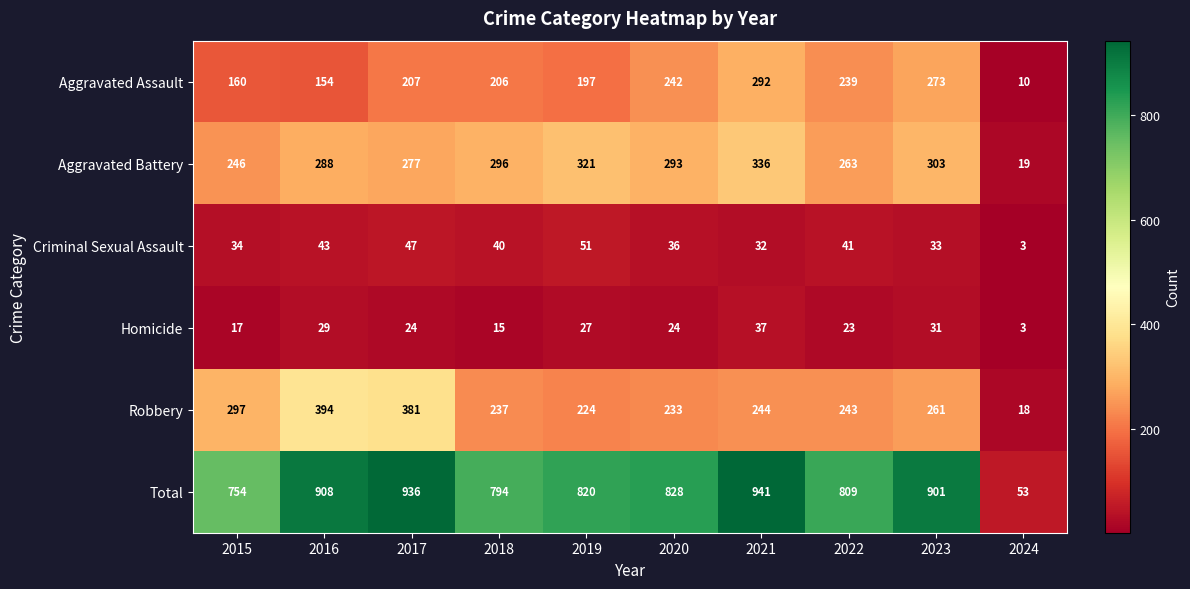

Rank the series by their maximum value, from highest to lowest.

Total, Robbery, Aggravated Battery, Aggravated Assault, Criminal Sexual Assault, Homicide